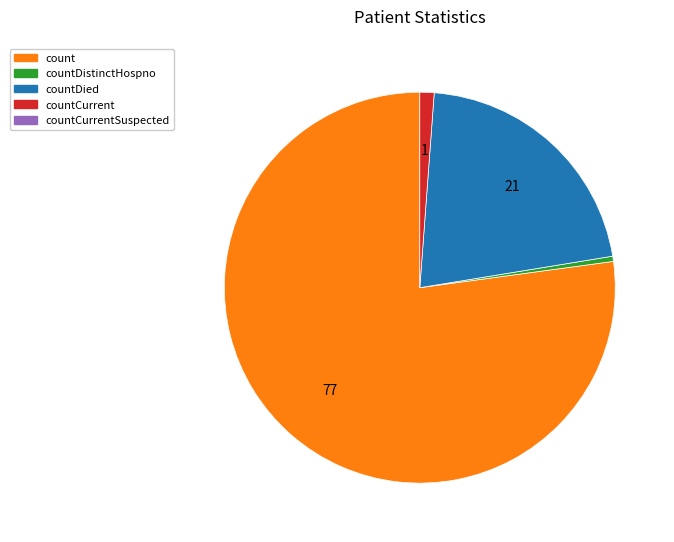

Is there a majority slice in this chart?

Yes